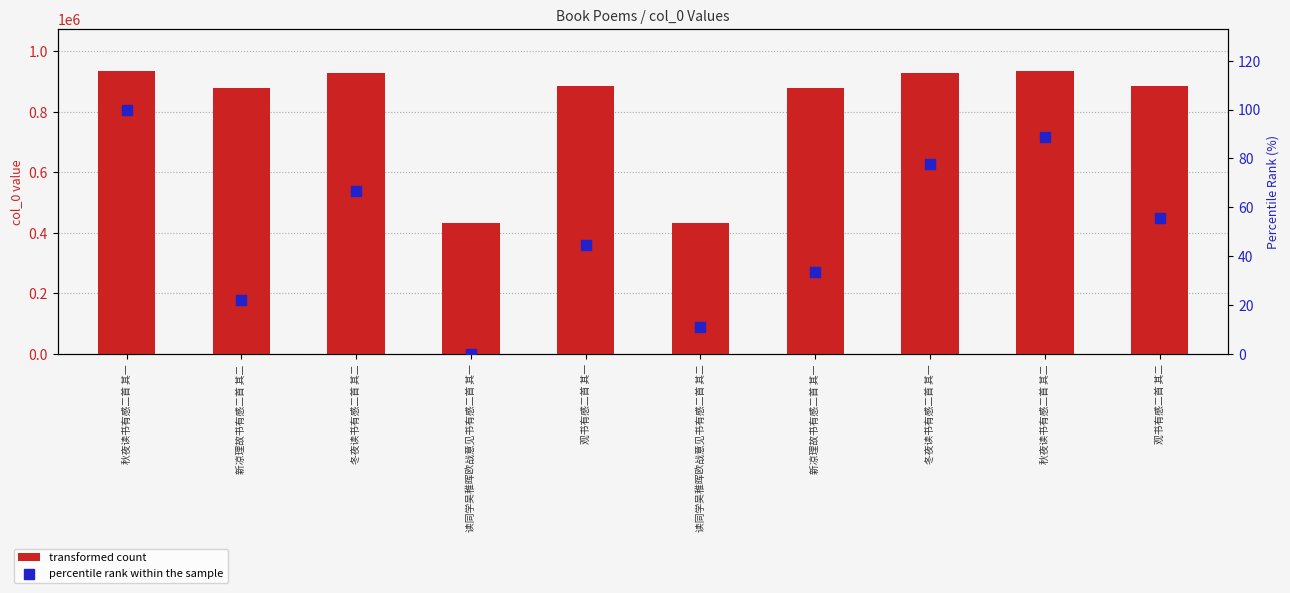

Which series has the largest total across all categories?

transformed count